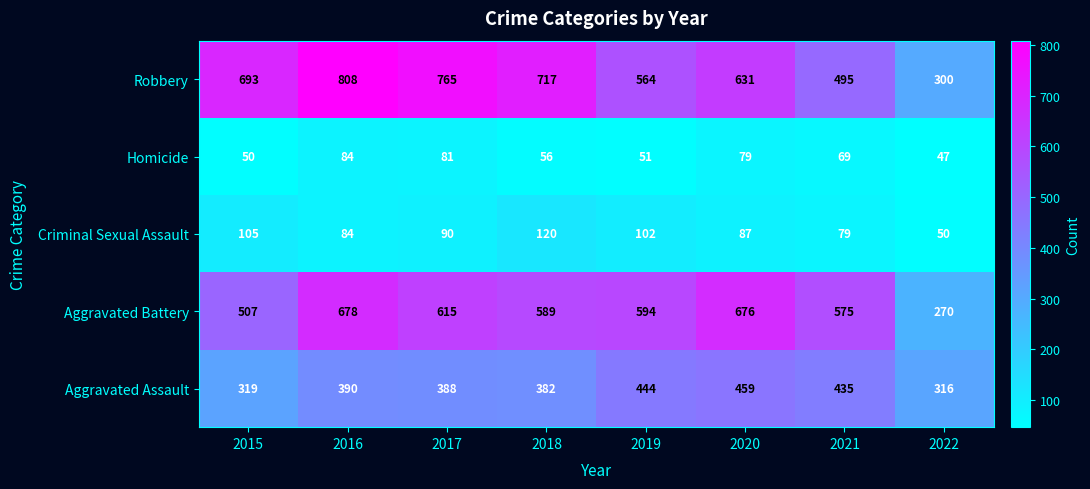

The value of Criminal Sexual Assault at 2022 is 69. True or false?

False